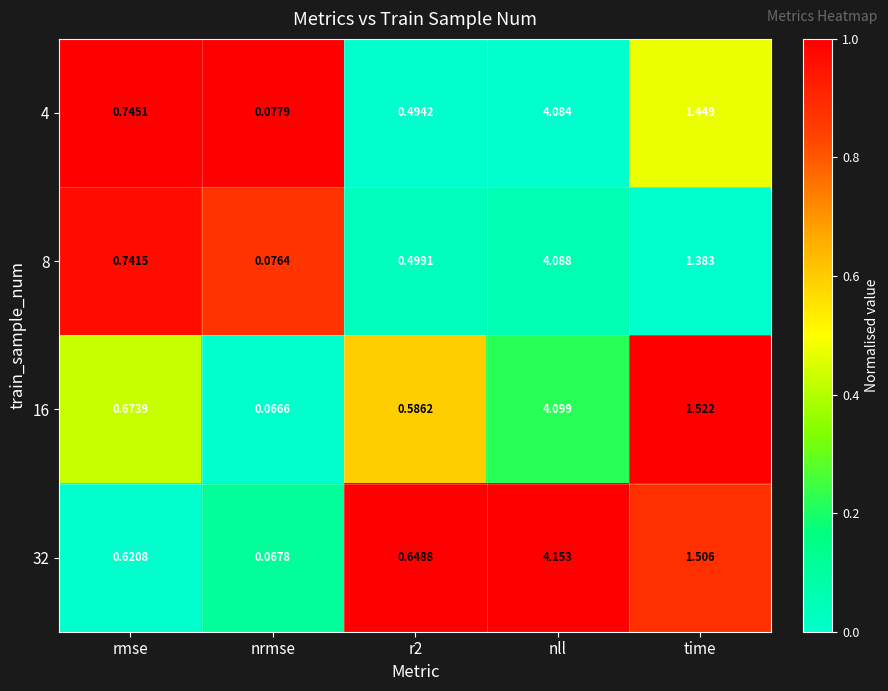

At which category does the chart reach its peak across all series?

nll